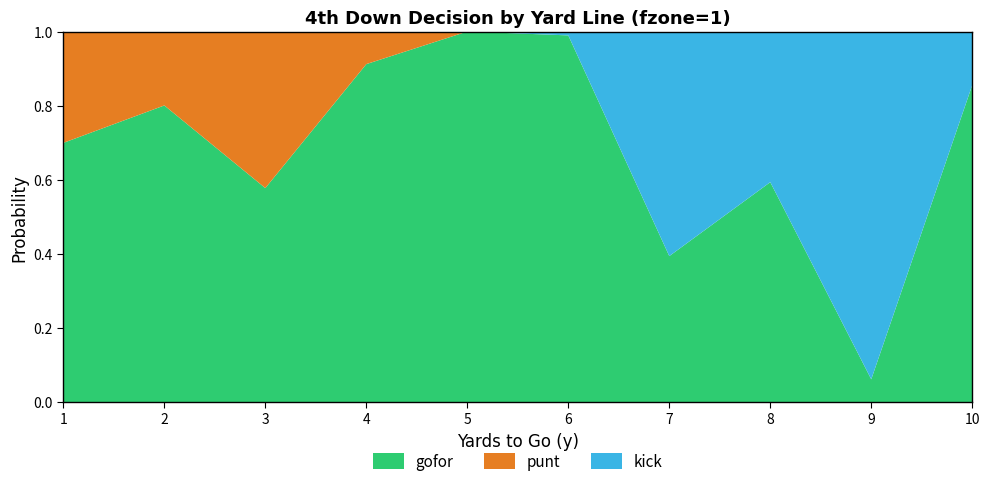

Reading left to right, transcribe all the data shown in this chart.

gofor: 0.7	0.8	0.6	0.9	1.0	1.0	0.4	0.6	0.1	0.9
punt: 0.3	0.2	0.4	0.1	0.0	0.0	0.0	0.0	0.0	0.0
kick: 0.0	0.0	0.0	0.0	0.0	0.0	0.6	0.4	0.9	0.1